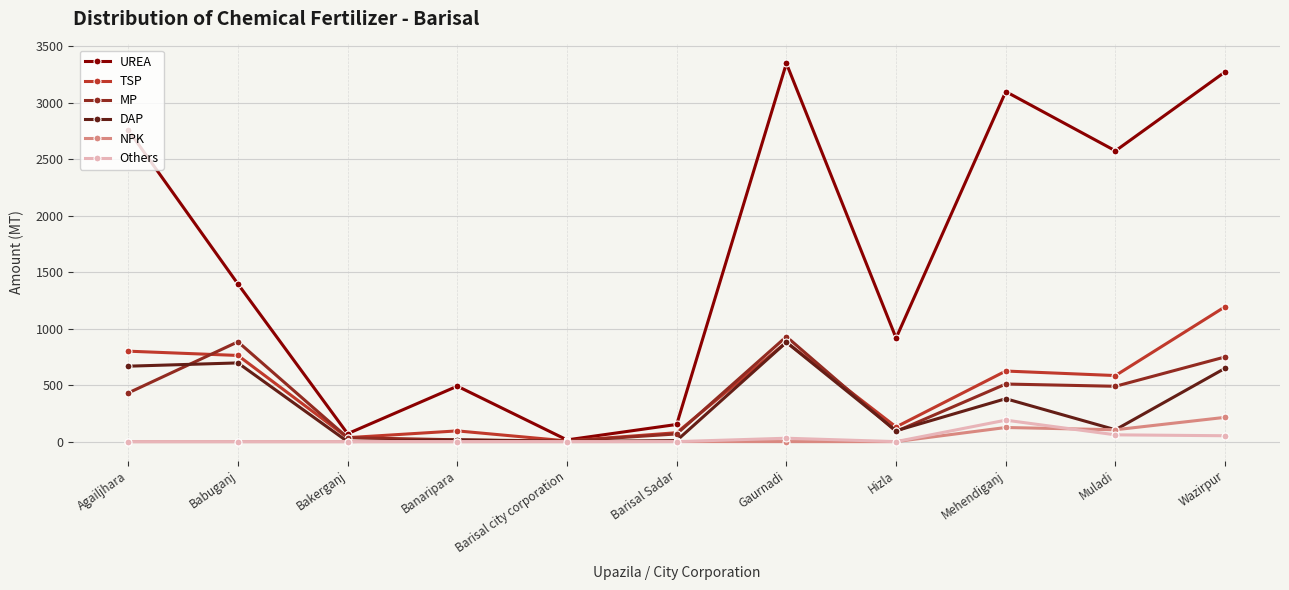

What is the approximate value of MP at Hizla?

90.0